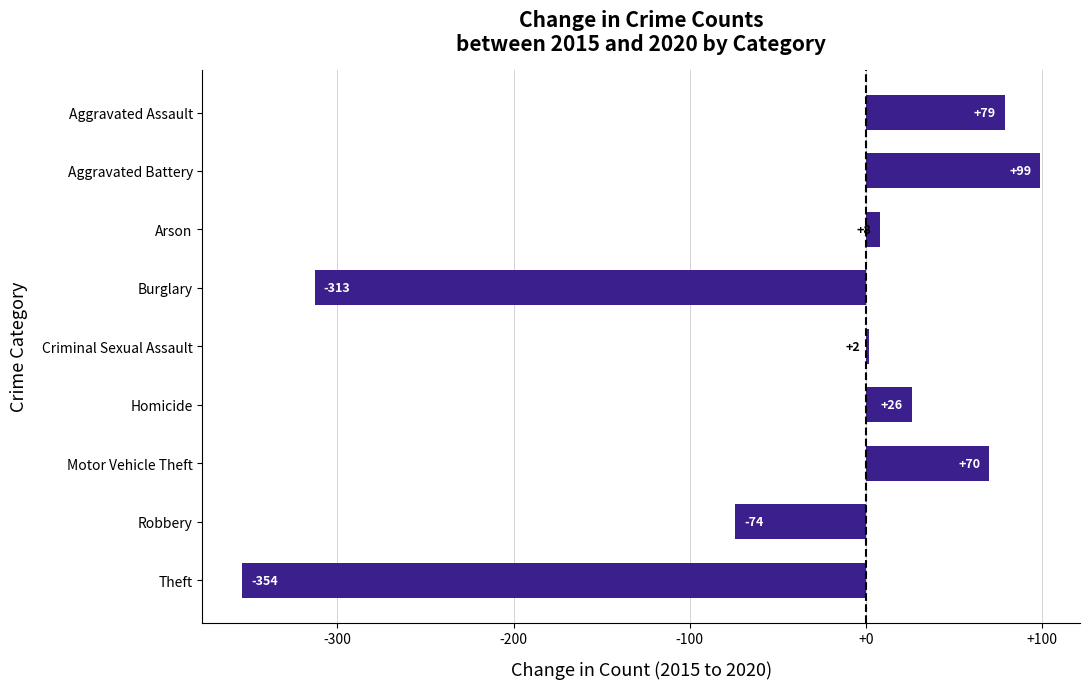

Between Aggravated Assault and Homicide, which is larger?

Aggravated Assault